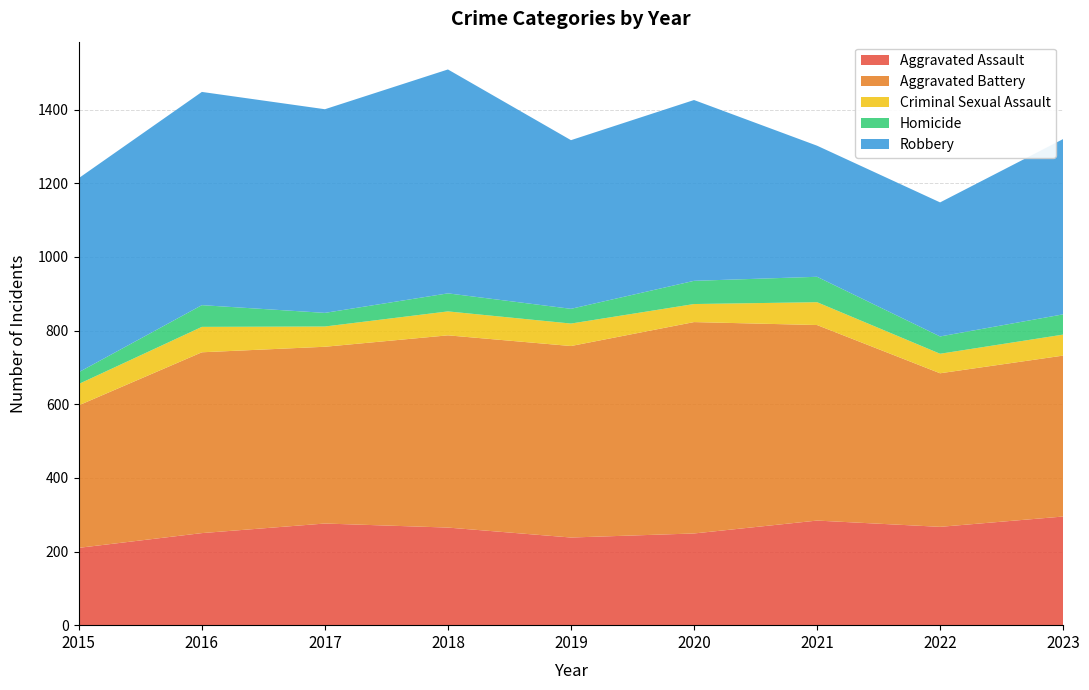

Reading left to right, transcribe all the data shown in this chart.

Aggravated Assault: 210	250	276	265	238	249	284	267	295
Aggravated Battery: 387	491	480	522	520	574	531	417	437
Criminal Sexual Assault: 58	69	55	65	61	49	62	53	57
Homicide: 32	59	37	49	40	63	69	47	55
Robbery: 527	579	553	608	458	491	356	364	476